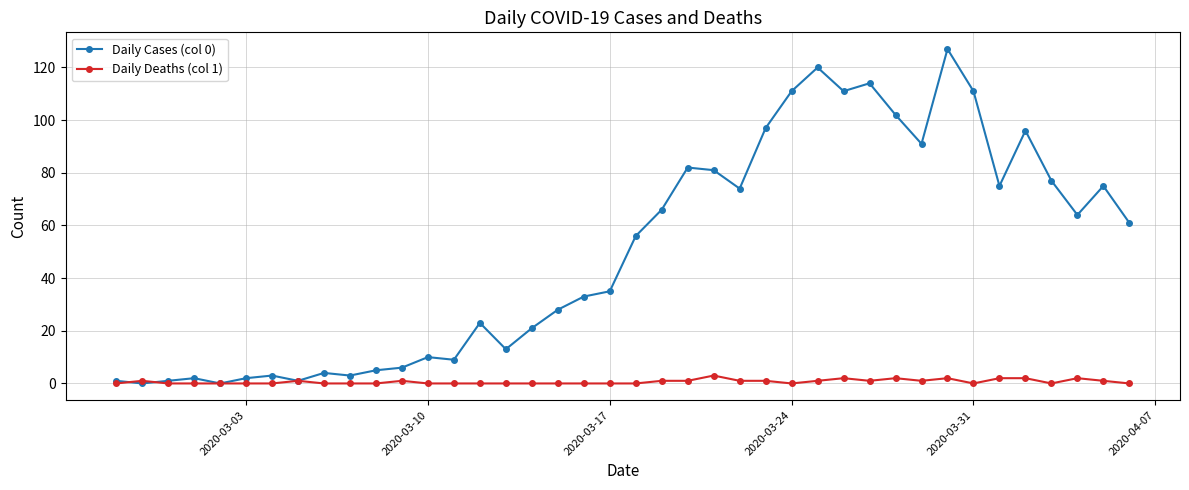

Which series has the largest total across all categories?

Daily Cases (col 0)